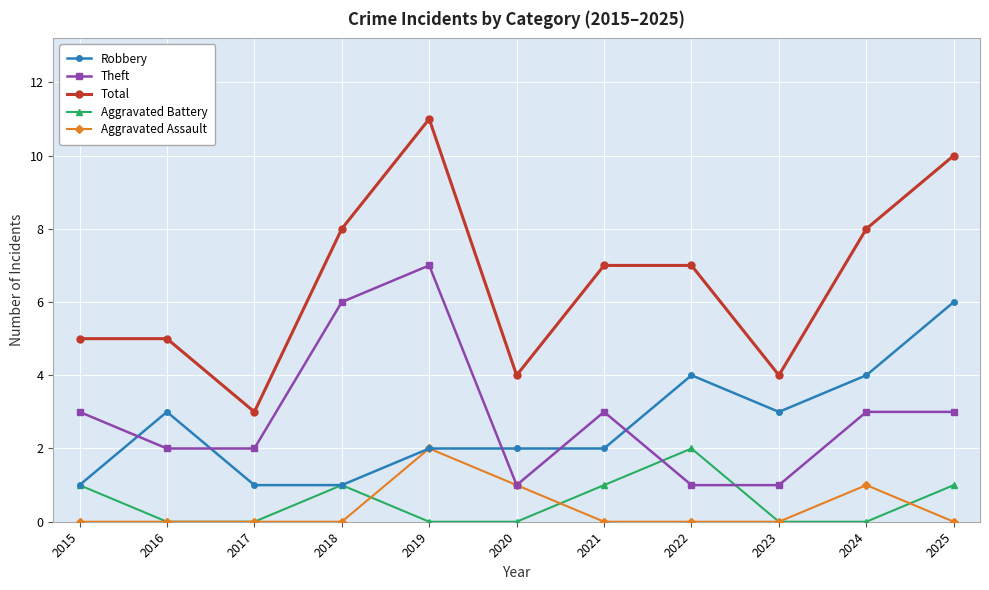

What is the value of the Theft point at the 3rd from the left?

2